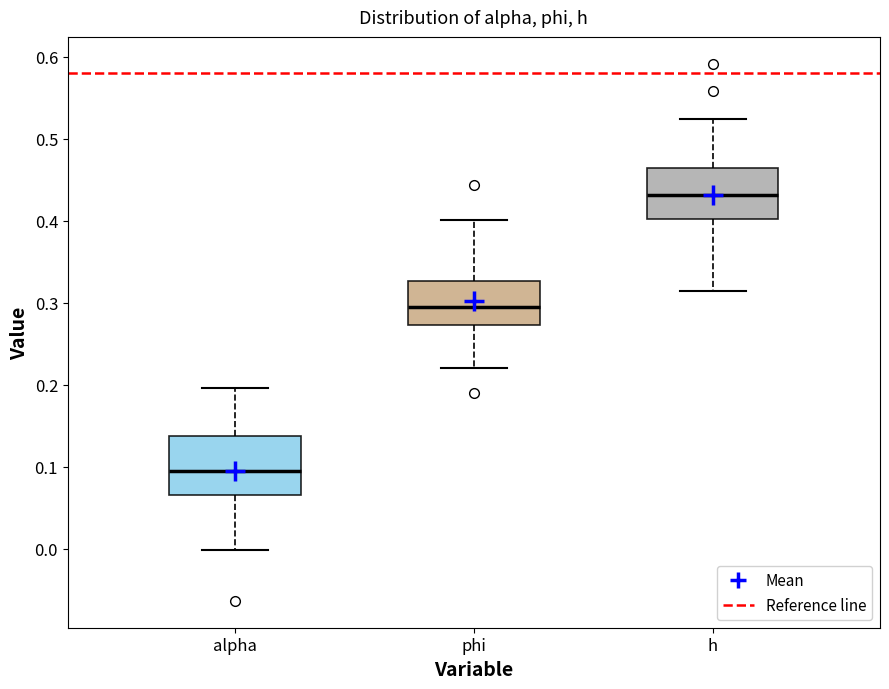

Which box has the highest median line?

h